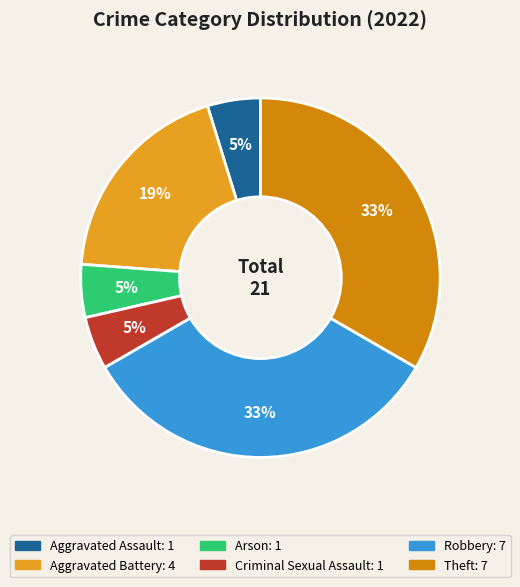

How many segments does this pie chart have?

6